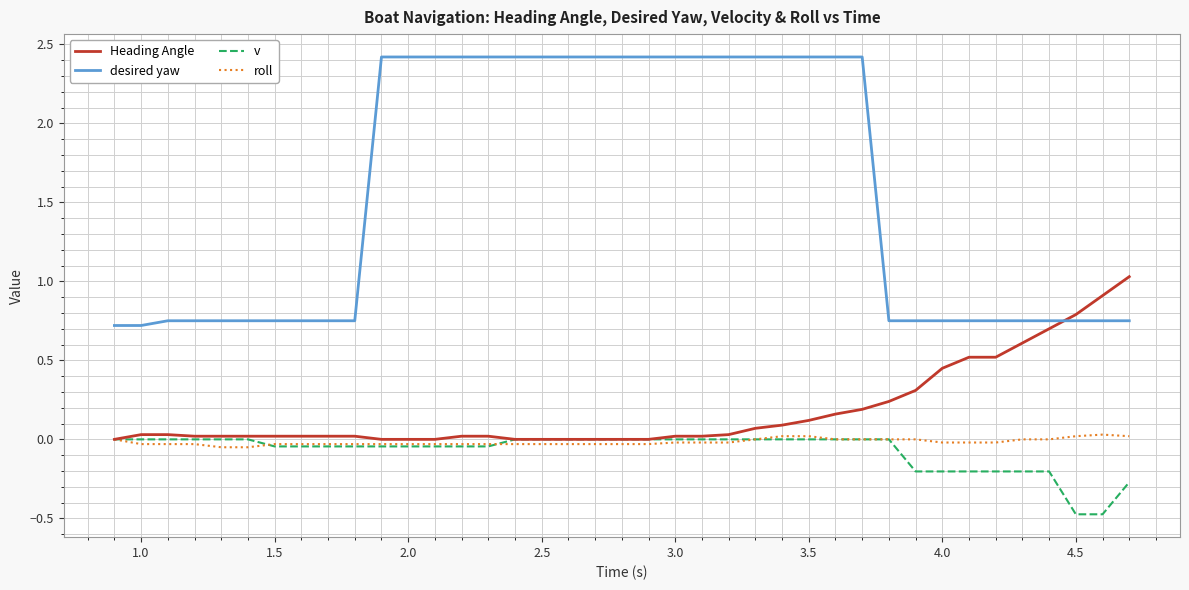

What is the smallest value displayed?

-0.5